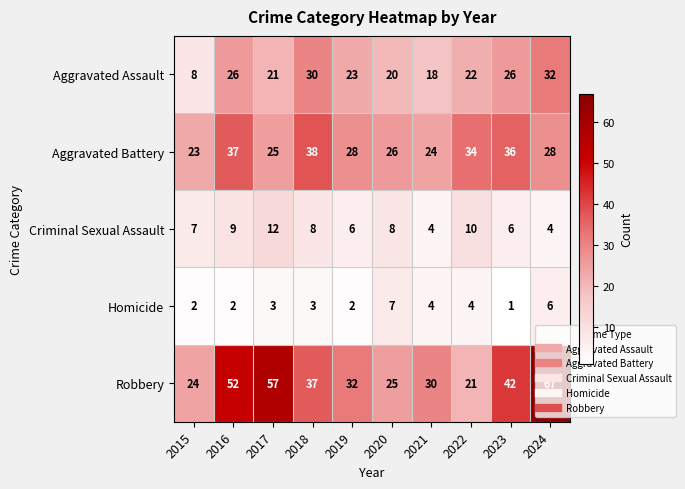

What is the sum of the Aggravated Assault values at 2023 and 2024?

58